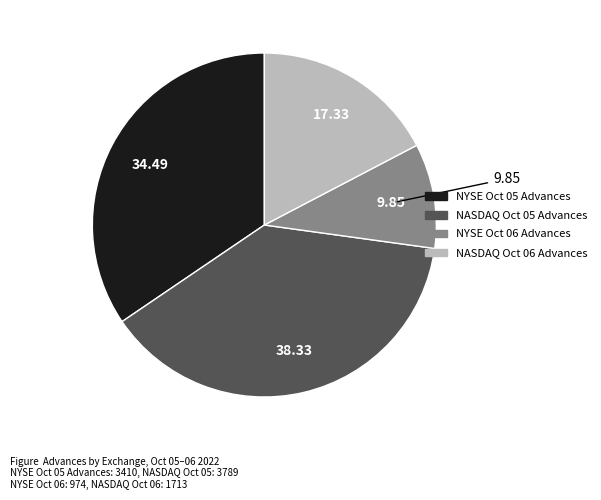

Rank the categories by value from lowest to highest.

NYSE Oct 06 Advances, NASDAQ Oct 06 Advances, NYSE Oct 05 Advances, NASDAQ Oct 05 Advances